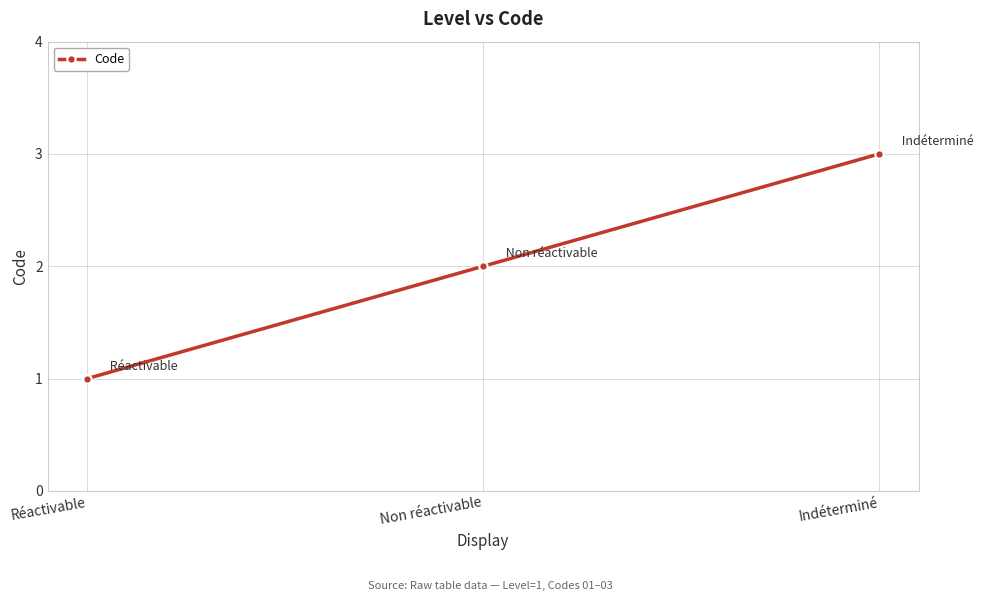

The value at Non réactivable is 3. True or false?

False